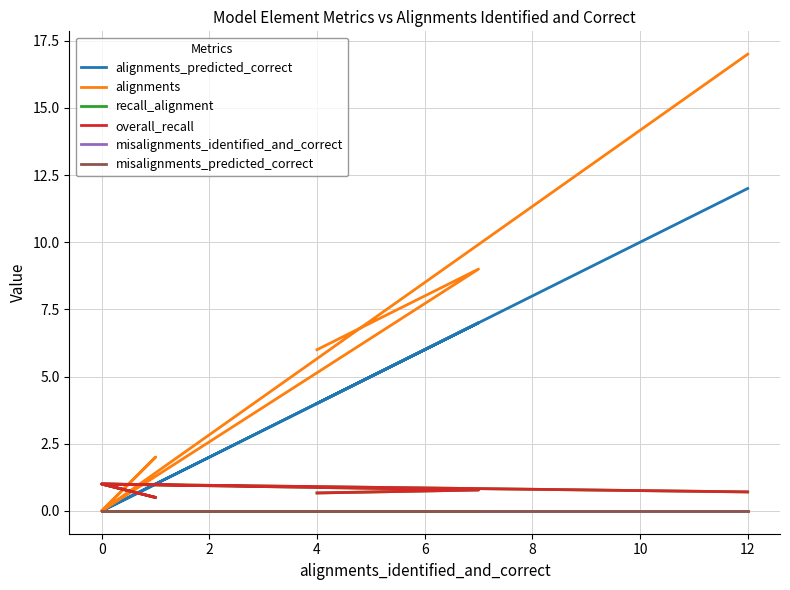

At which category does the chart reach its minimum across all series?

2